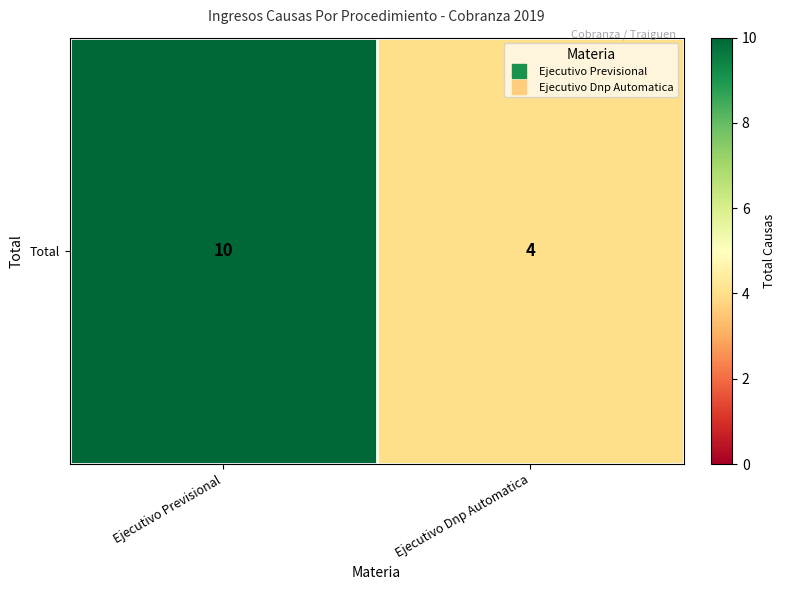

The chart shows a value of 4 at Ejecutivo Previsional. True or false?

False